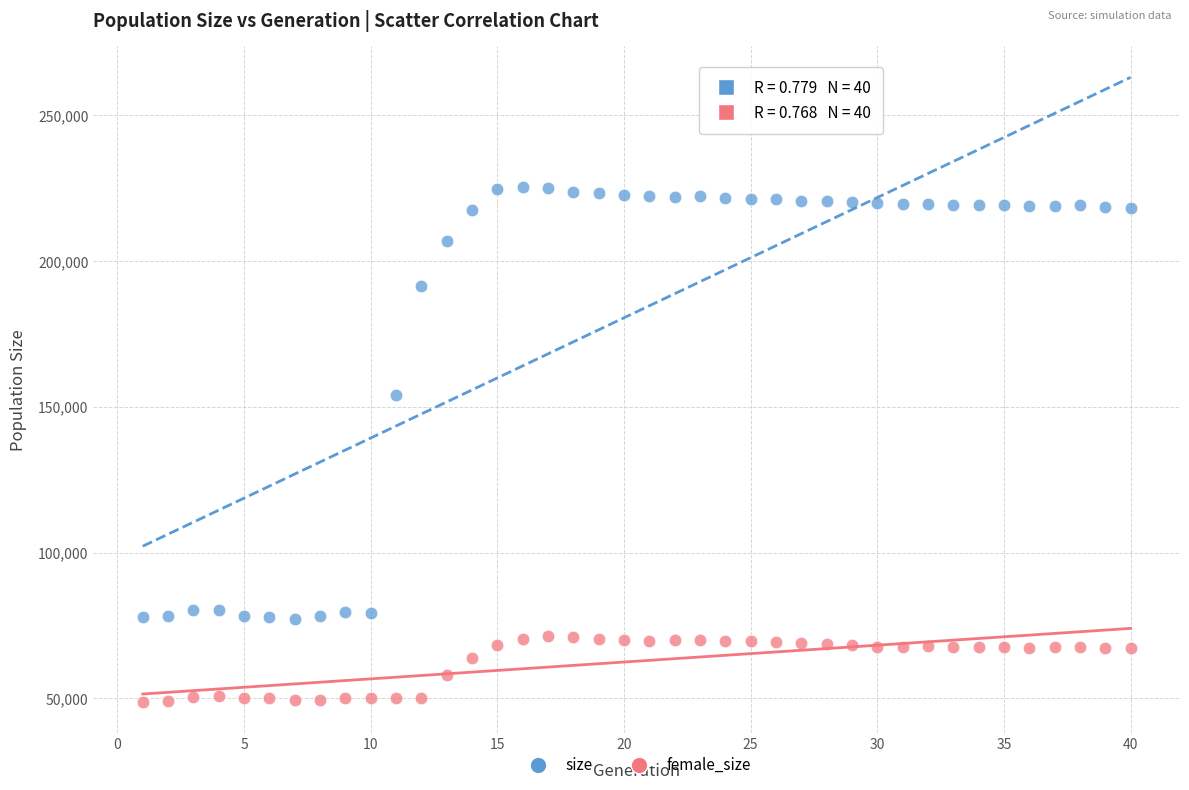

Which series reaches the maximum Y coordinate?

size